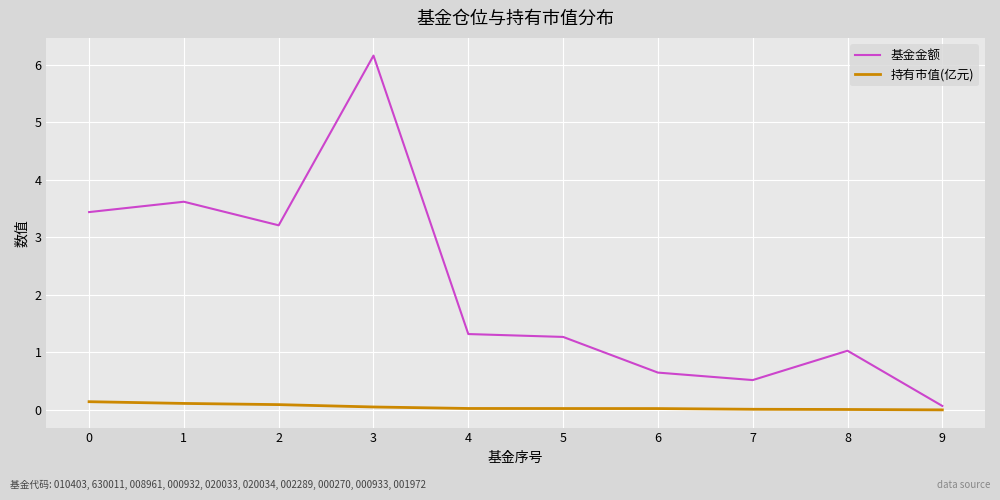

Which series has the largest total across all categories?

基金金额